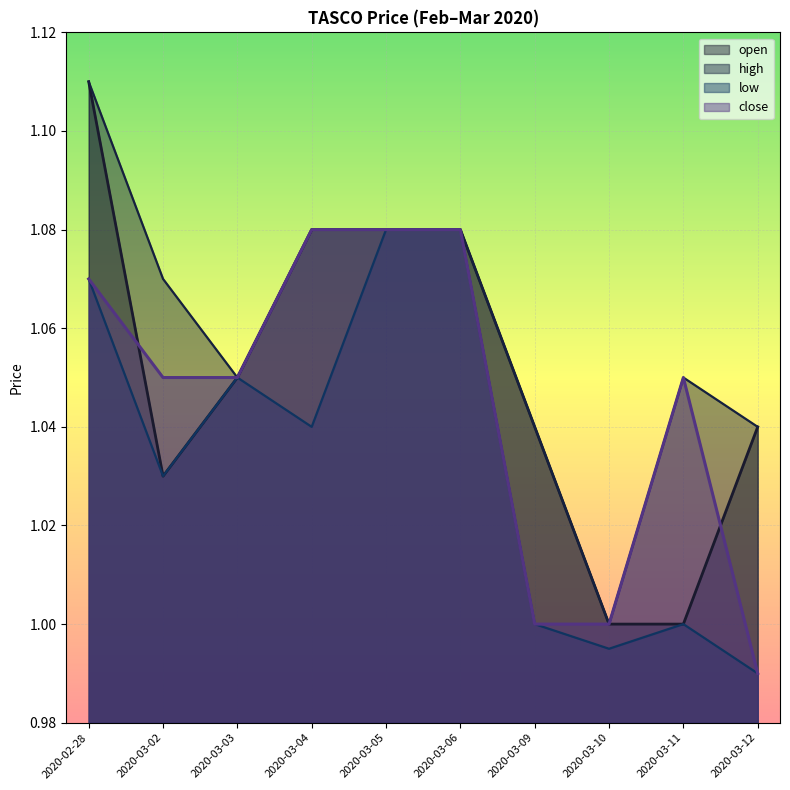

What is the difference between the highest and lowest values at 2020-03-11?

0.1